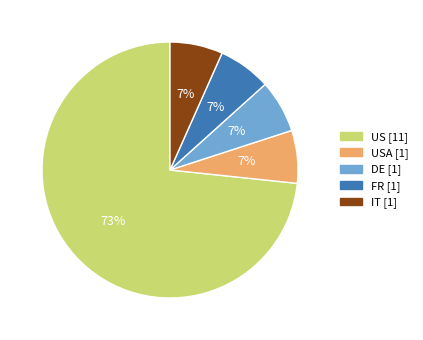

To the nearest percent, what is the average slice percentage?

20%